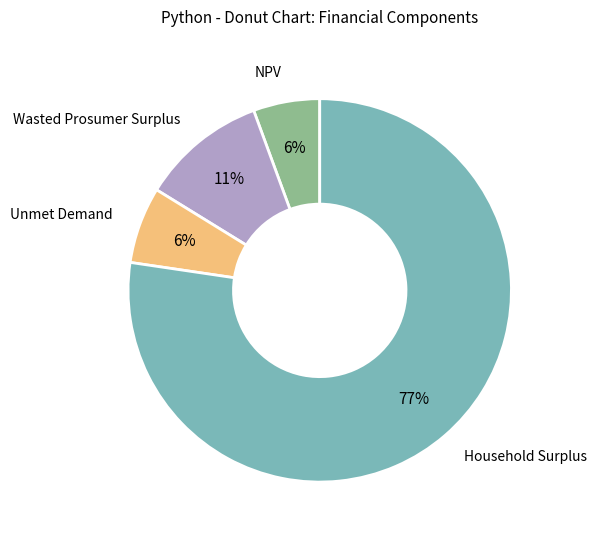

Is it true that Wasted Prosumer Surplus is 20% of the pie?

False